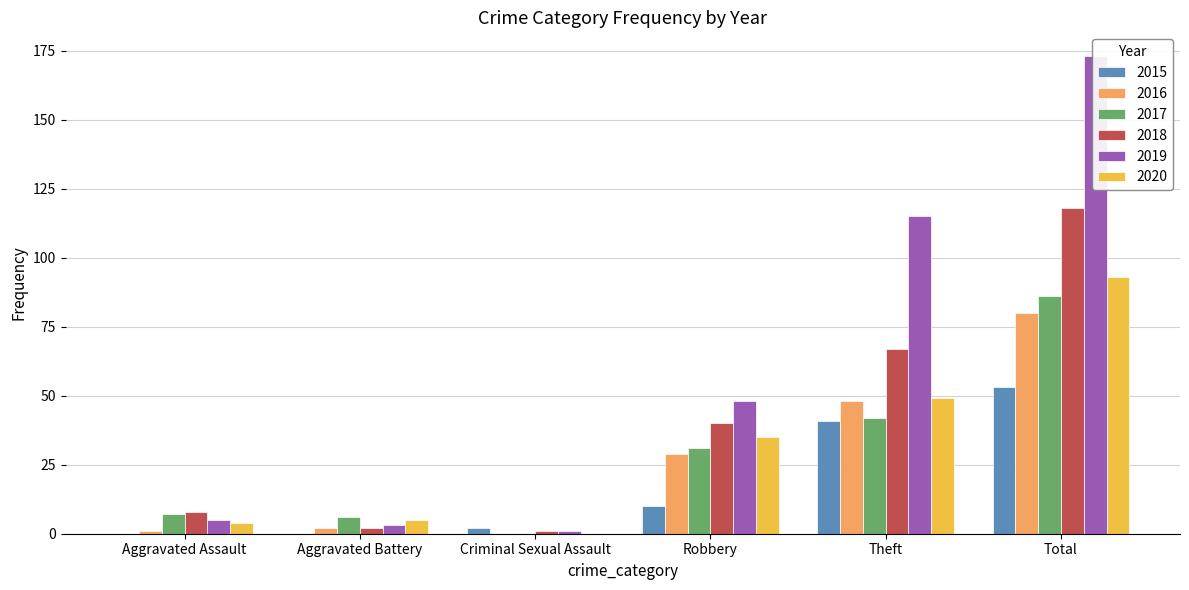

Is the value of 2020 at Aggravated Assault greater than the value of 2016 at Robbery?

No